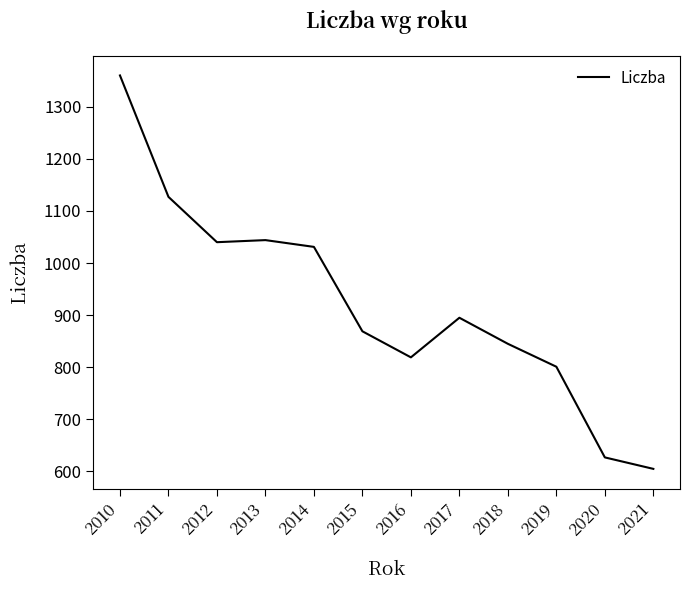

Count the number of categories in the chart.

12